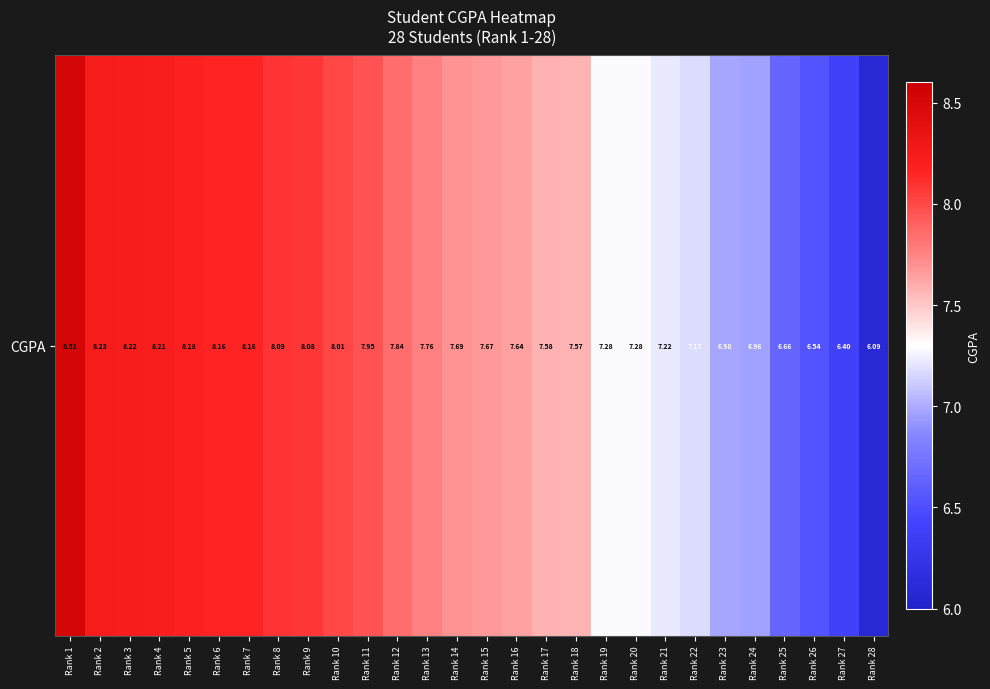

At which label does the data first exceed 7?

Rank 1